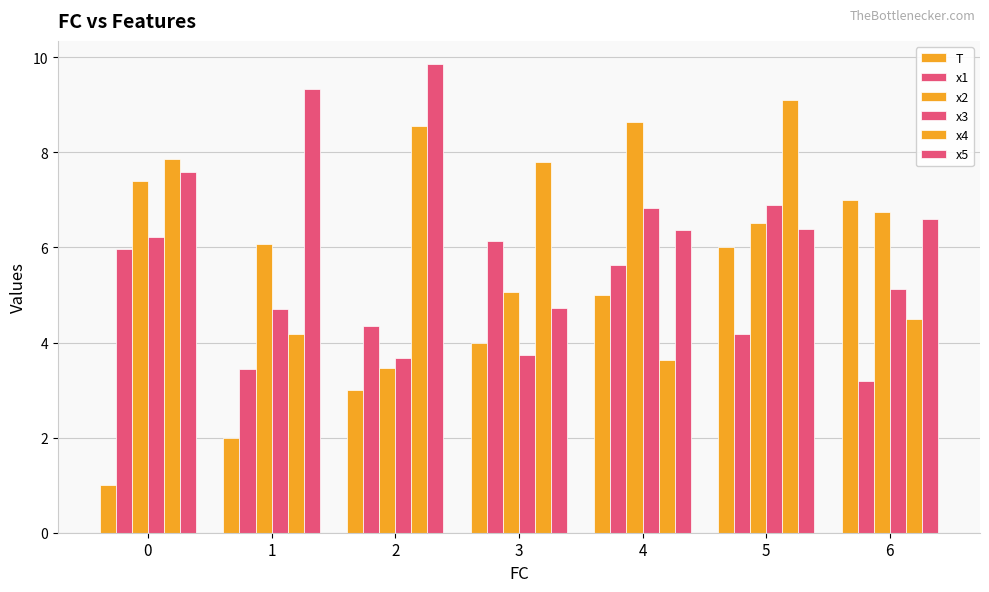

What is the difference between the highest and lowest values at 1?

7.3